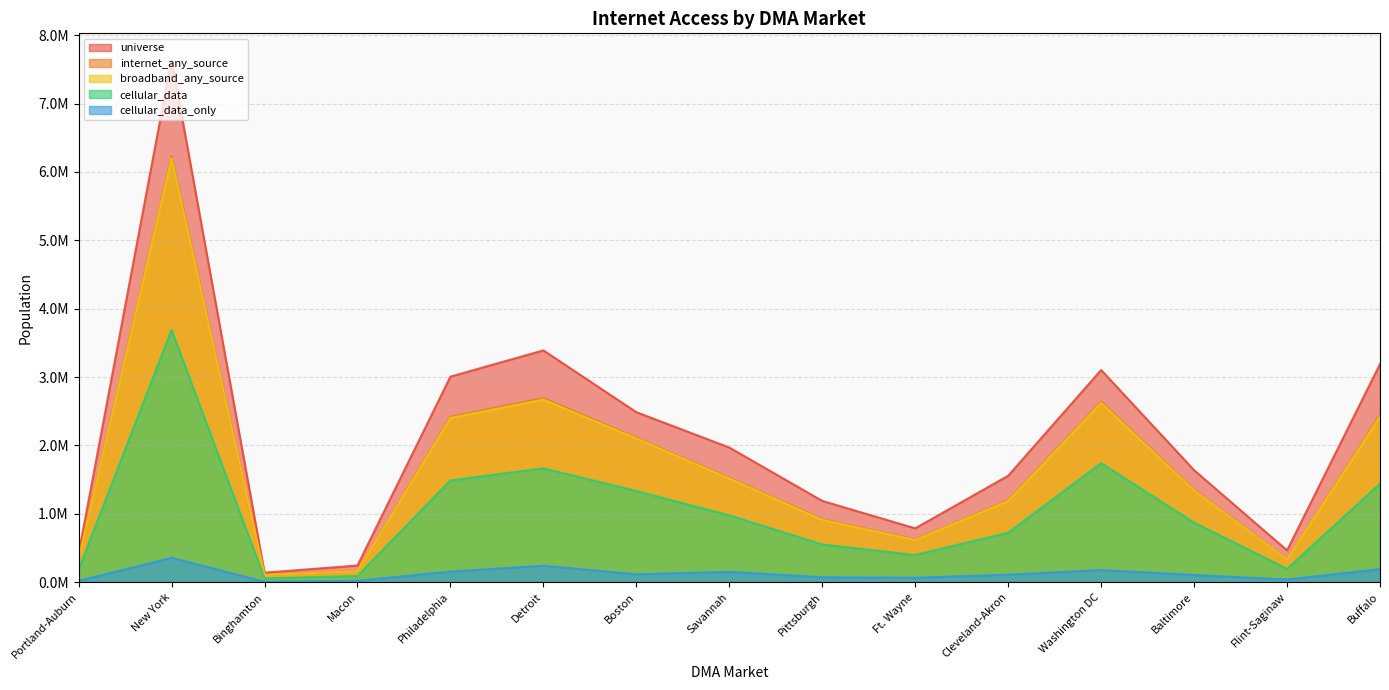

What is the label of the 1st point from the right?

Buffalo